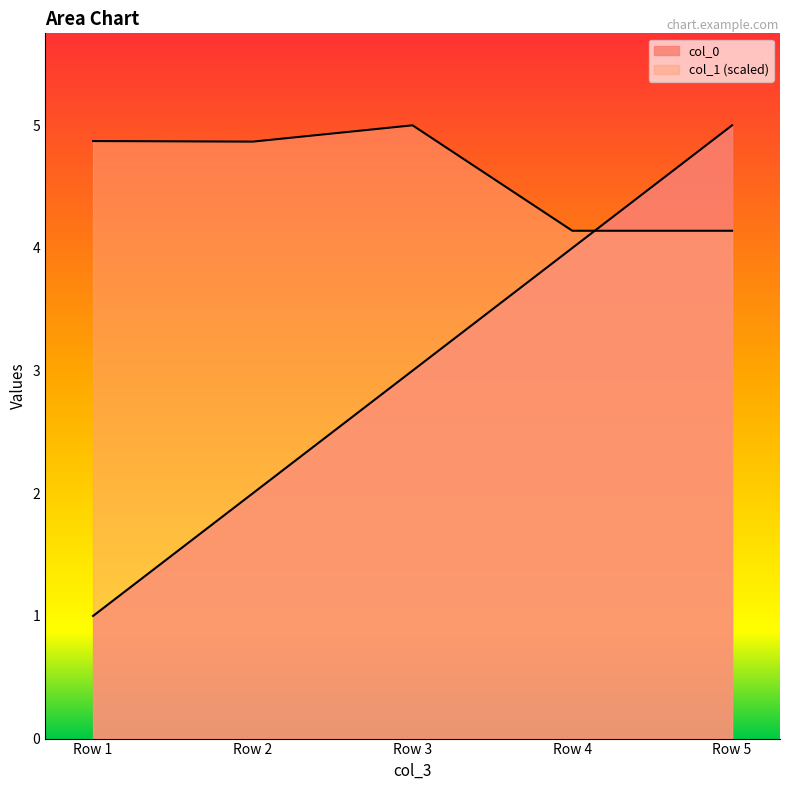

Which series has the largest total across all categories?

col_1